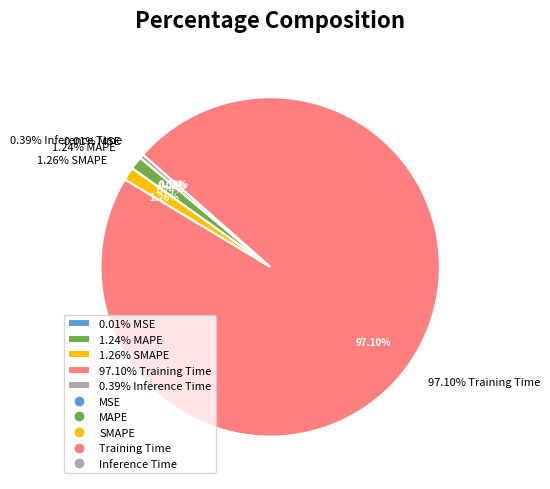

What percentage is the MAPE slice, to the nearest percent?

1%